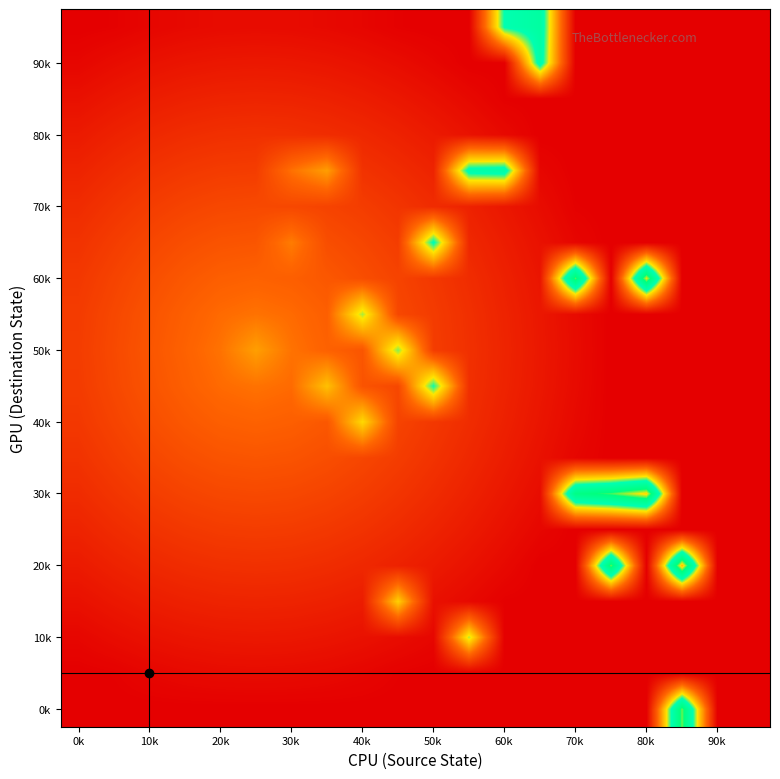

At which category is the sum across all series the highest?

30k